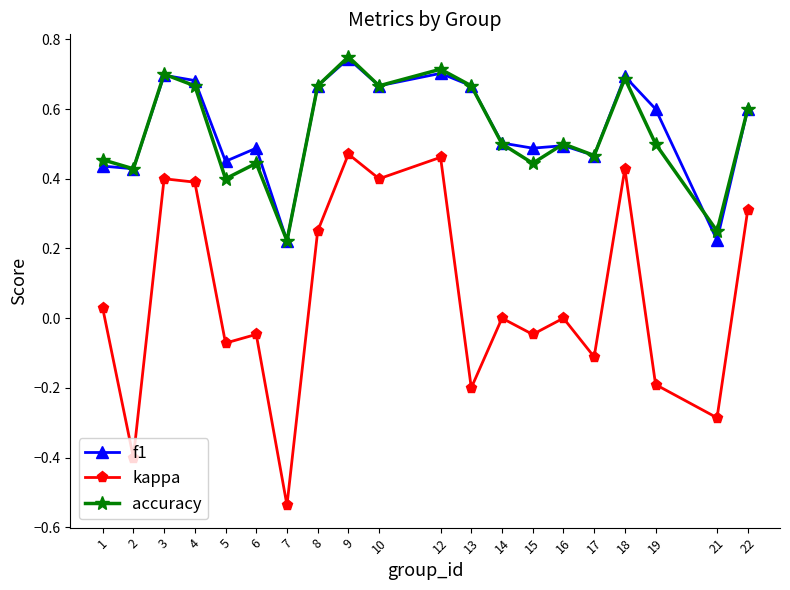

At which category does accuracy reach its first local peak?

3